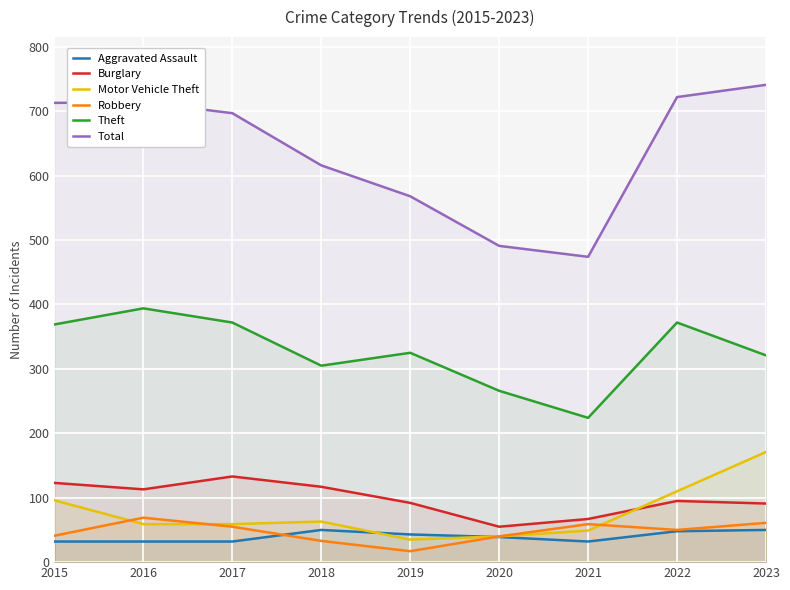

What is the maximum value shown in the chart?

741